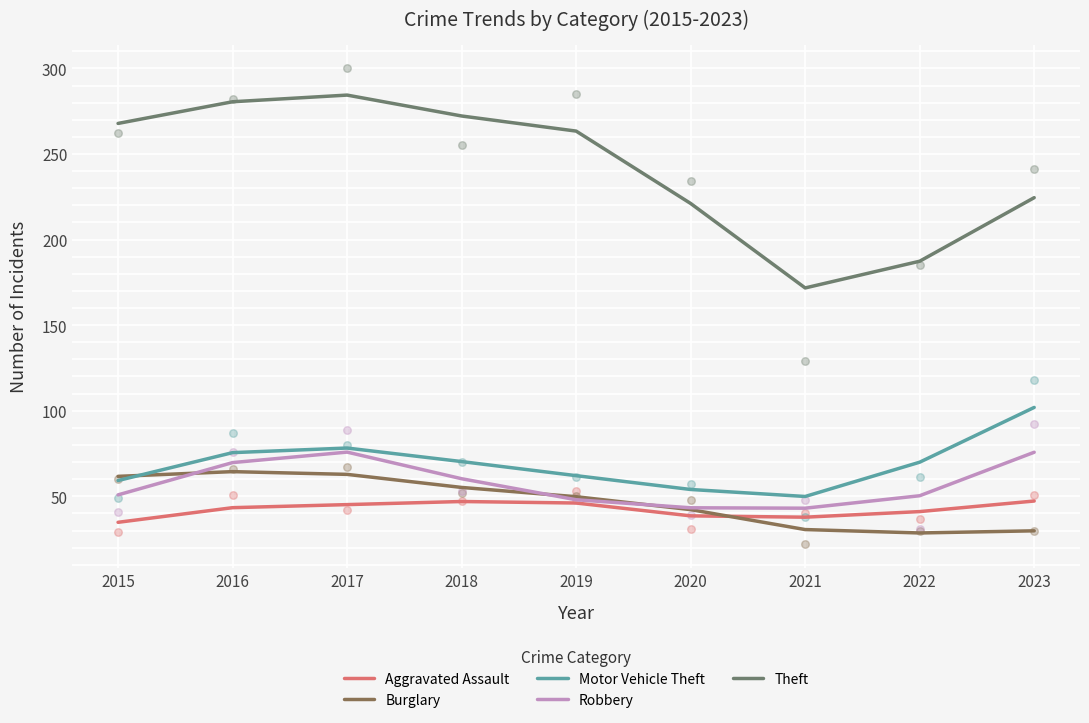

Which series contains the highest Y value?

Theft